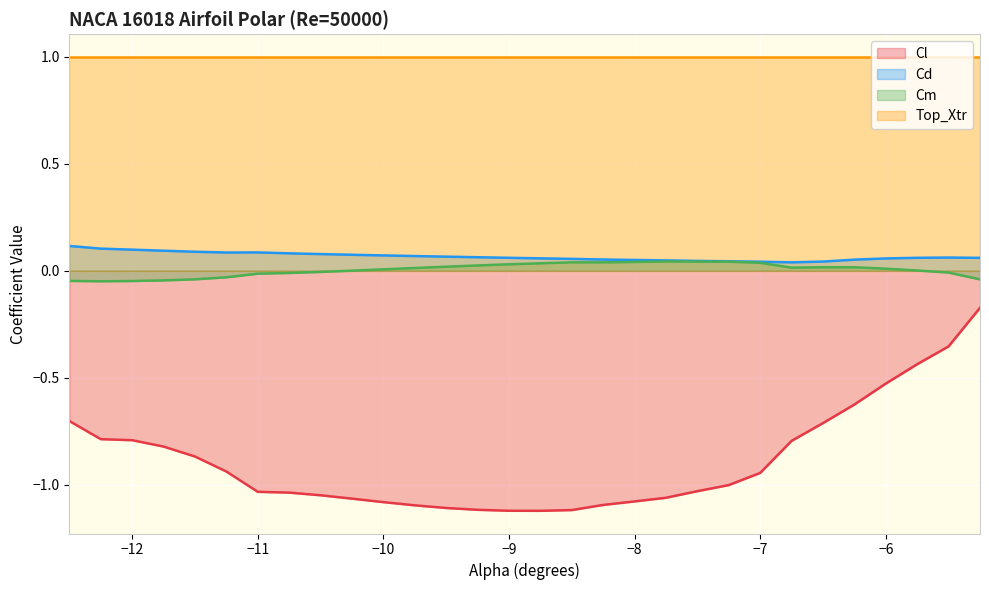

True or false: Top_Xtr has a value of 1.0 at −10.

True